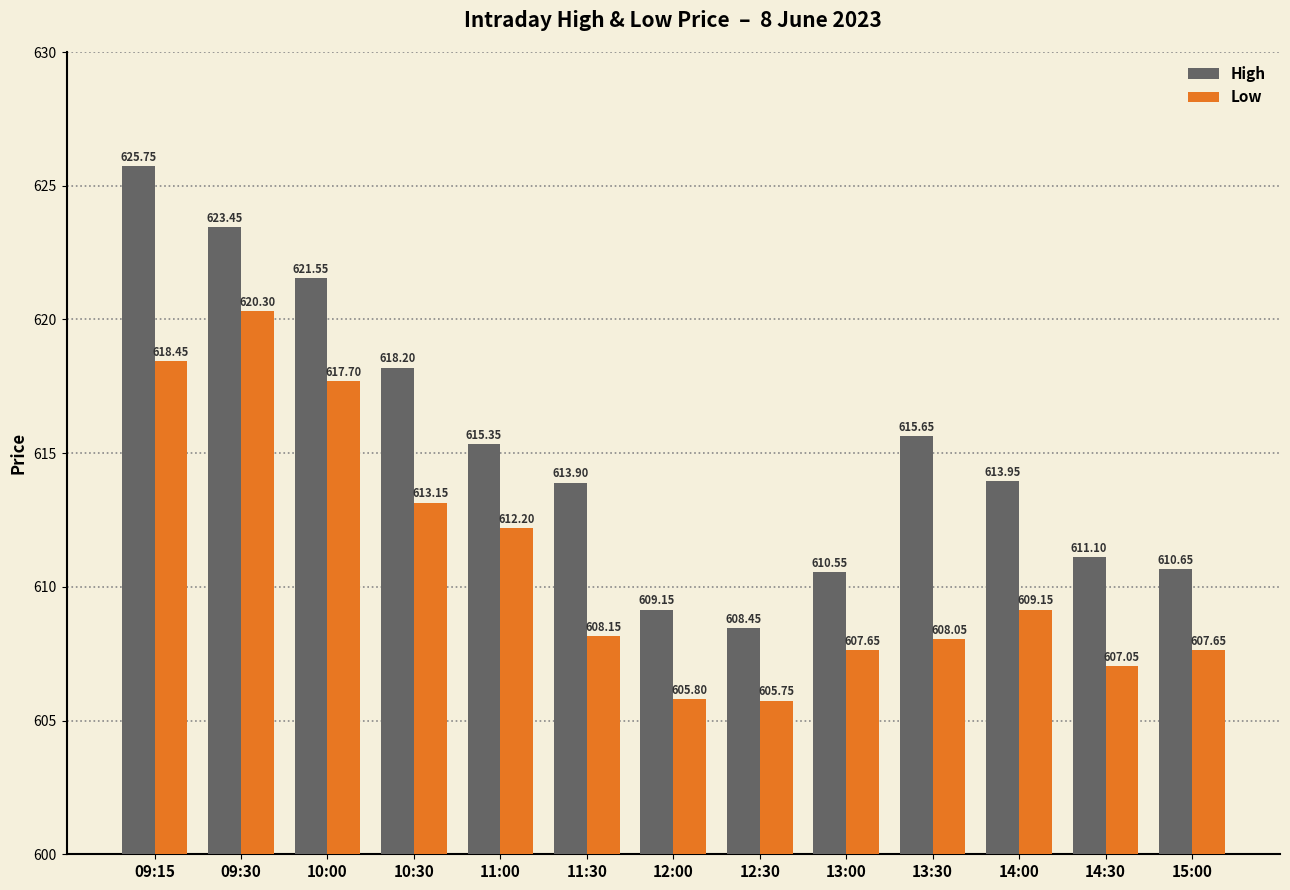

What are all the series names shown in the legend?

High, Low